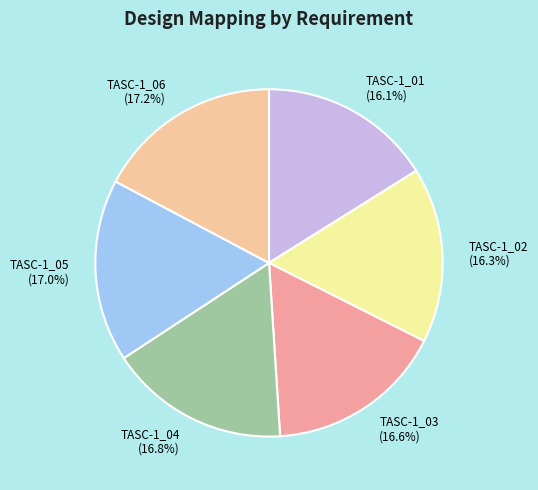

Does TASC-1_02 (16.3%) represent more than half of the total?

No